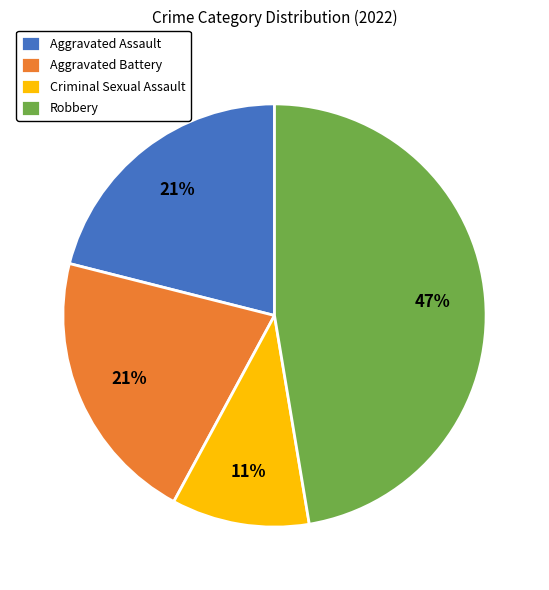

Combined, do Robbery and Aggravated Battery account for over 50%?

Yes